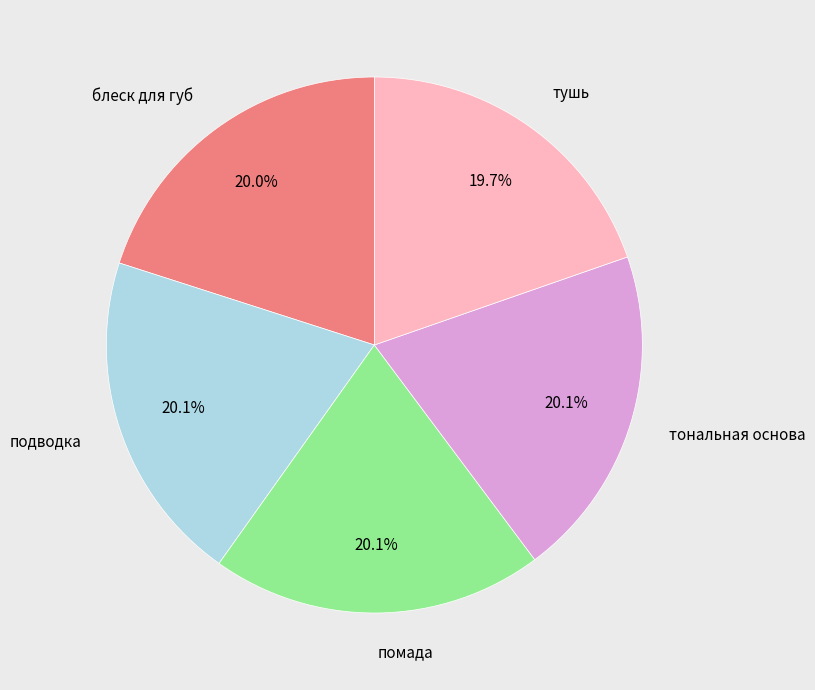

Is there any slice that represents more than half of the pie?

No